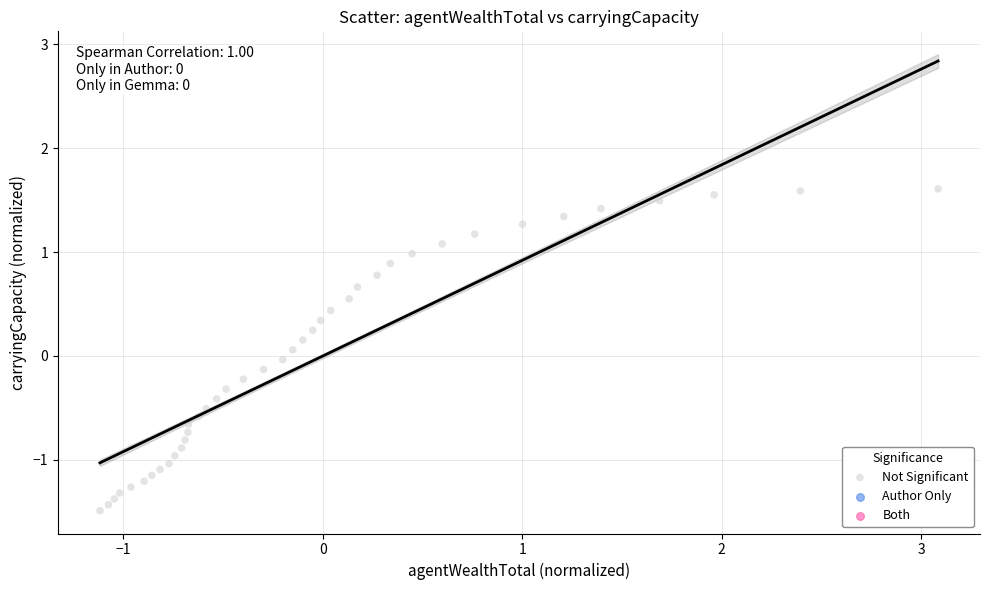

What is the range of X values (max minus min)?

4.2